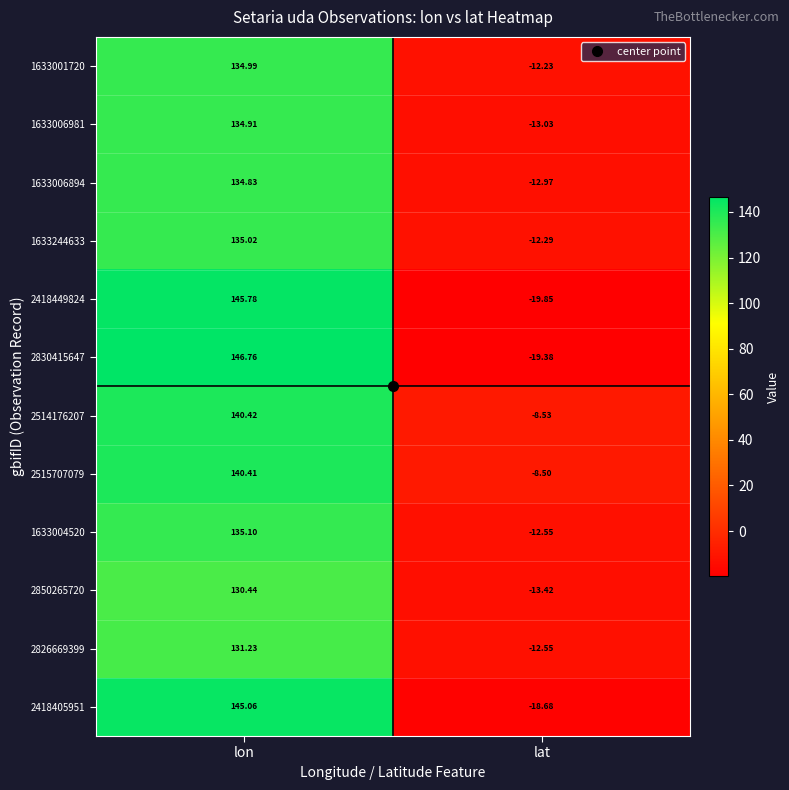

Where is 2515707079 nearest to the value 65?

lat